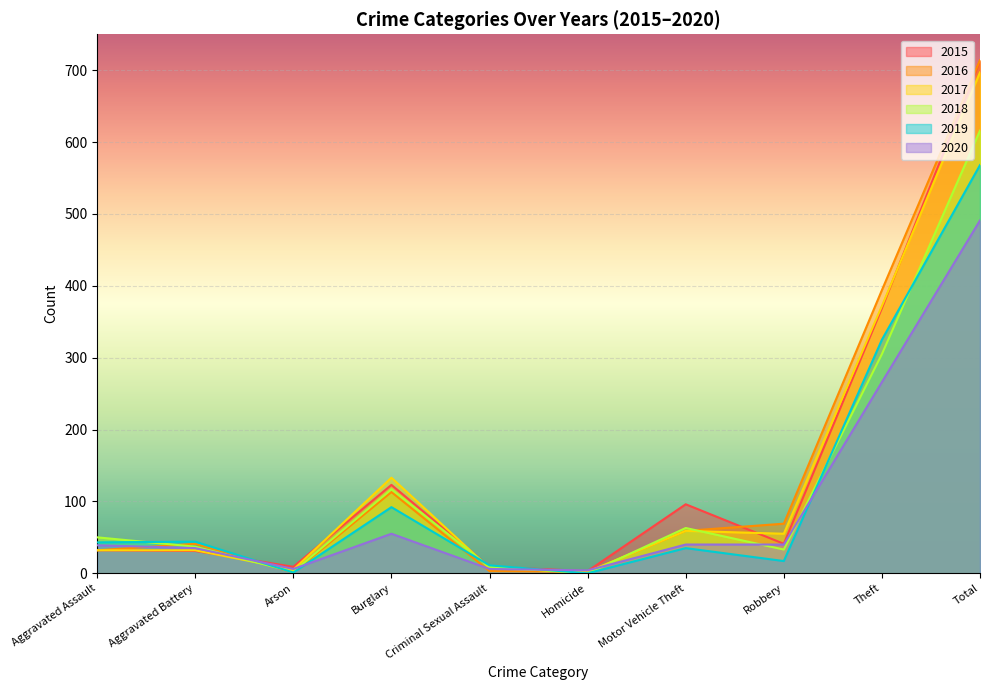

At which category is the sum across all series the highest?

Total